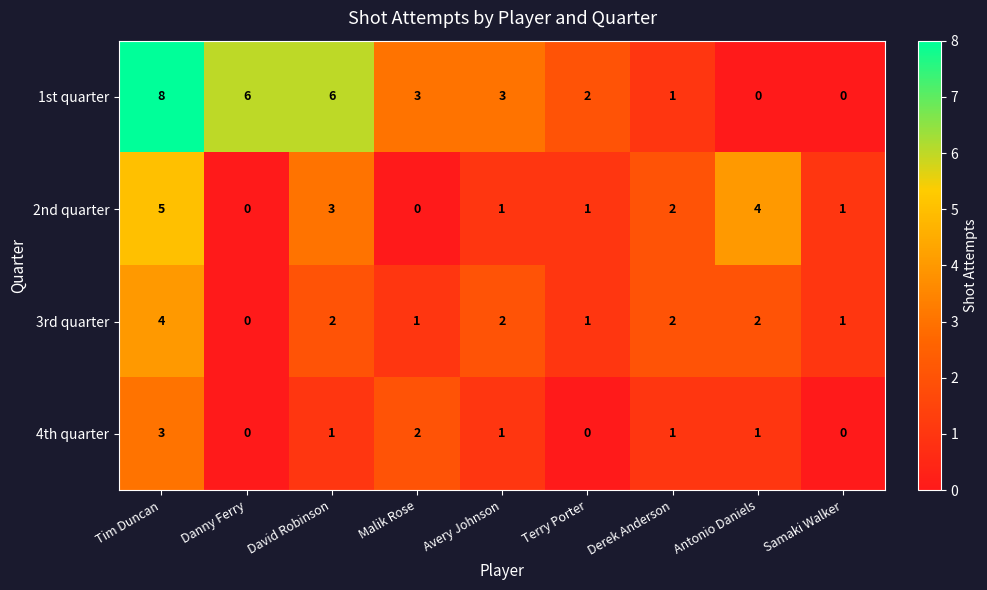

How many values in the 3rd quarter series are below 2?

4